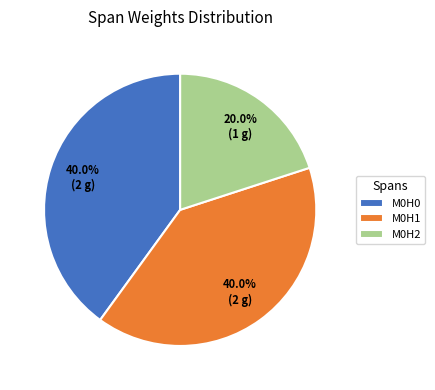

To the nearest percent, what percentage of the pie is M0H1?

40%